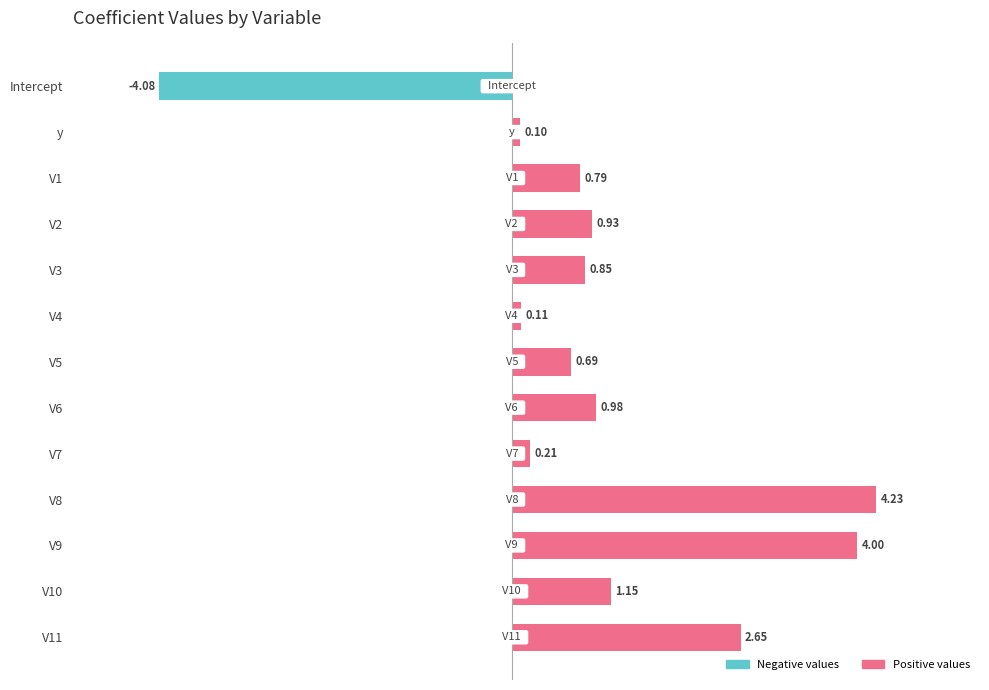

Rank the series by their average value, from highest to lowest.

Positive, Negative